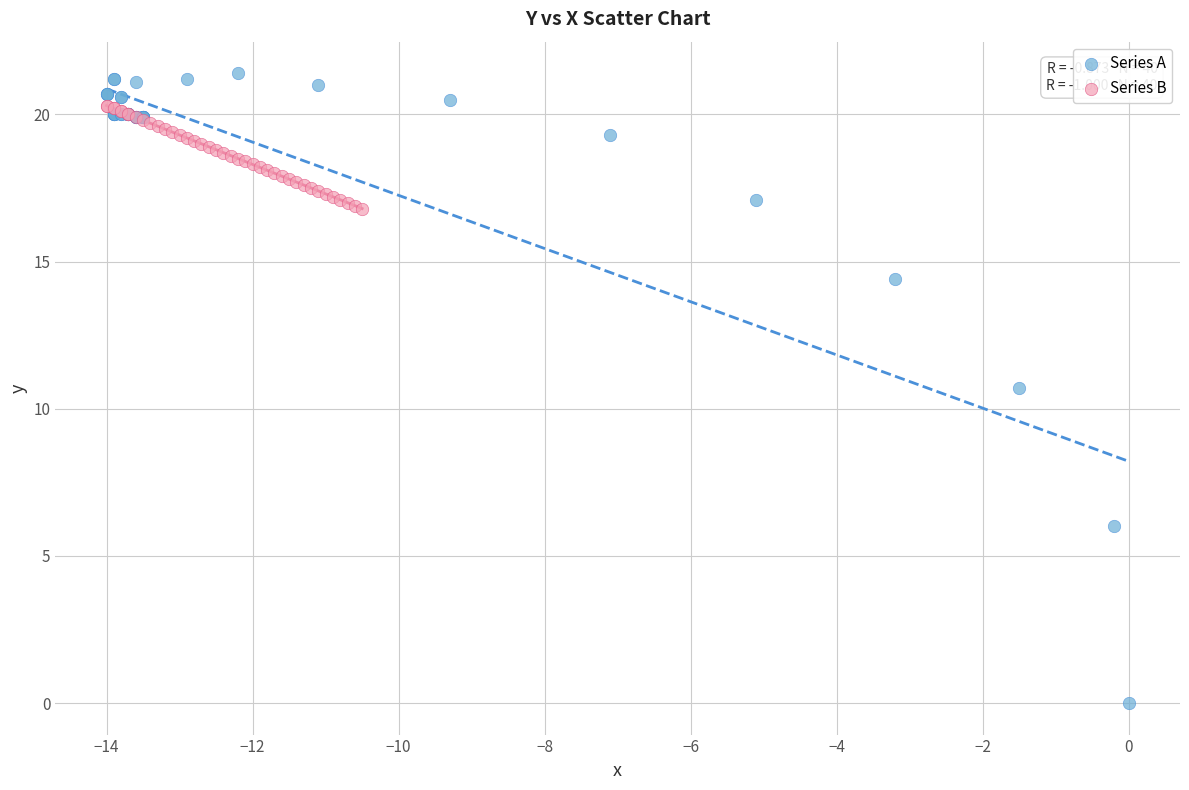

Which series has the widest spread of Y values?

Series A